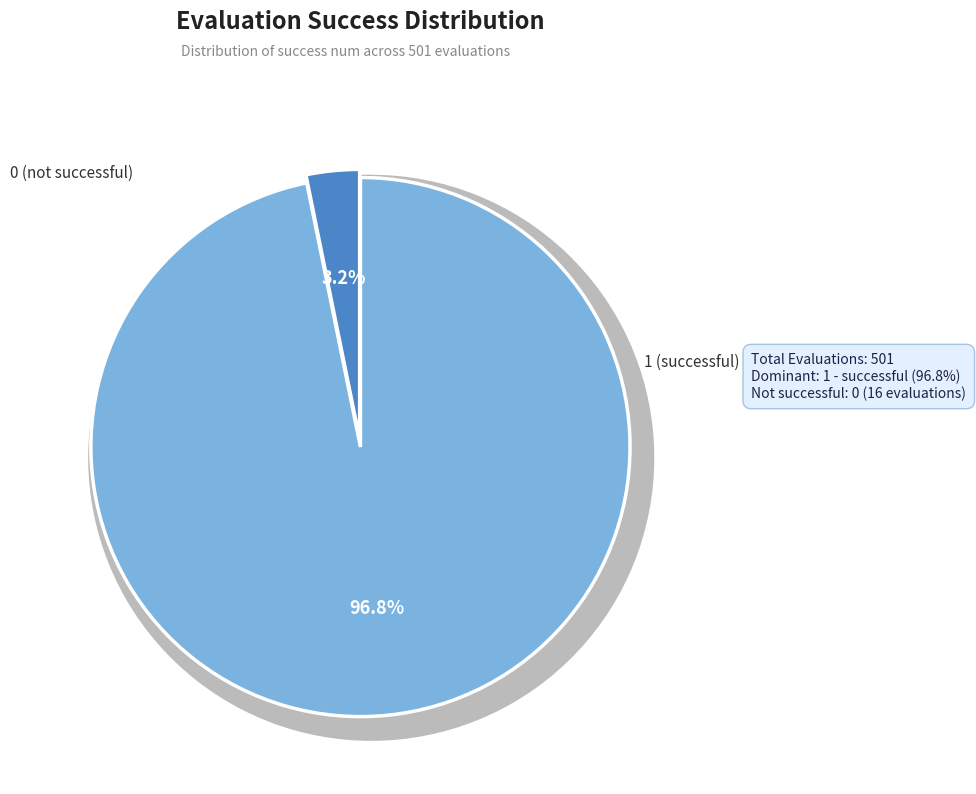

True or false: 0 accounts for 13% of the total.

False